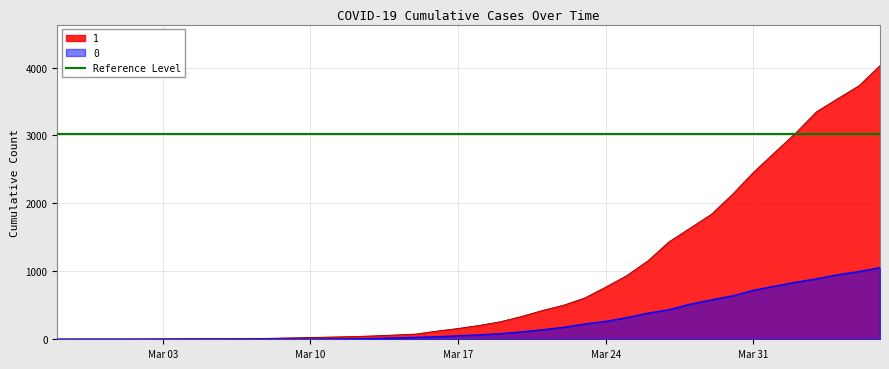

True or false: 1 and 0 cross at least once.

False